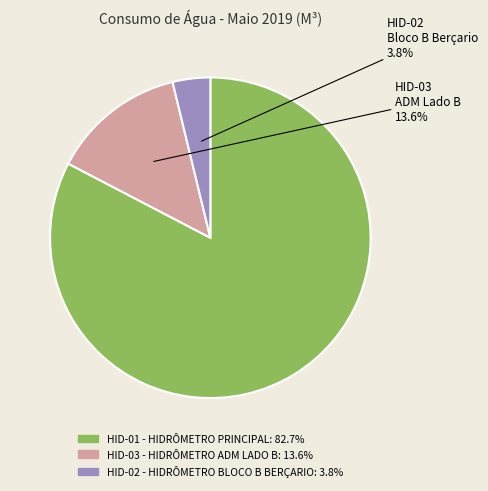

What is the largest slice in the pie chart?

HID-01 - HIDRÔMETRO PRINCIPAL